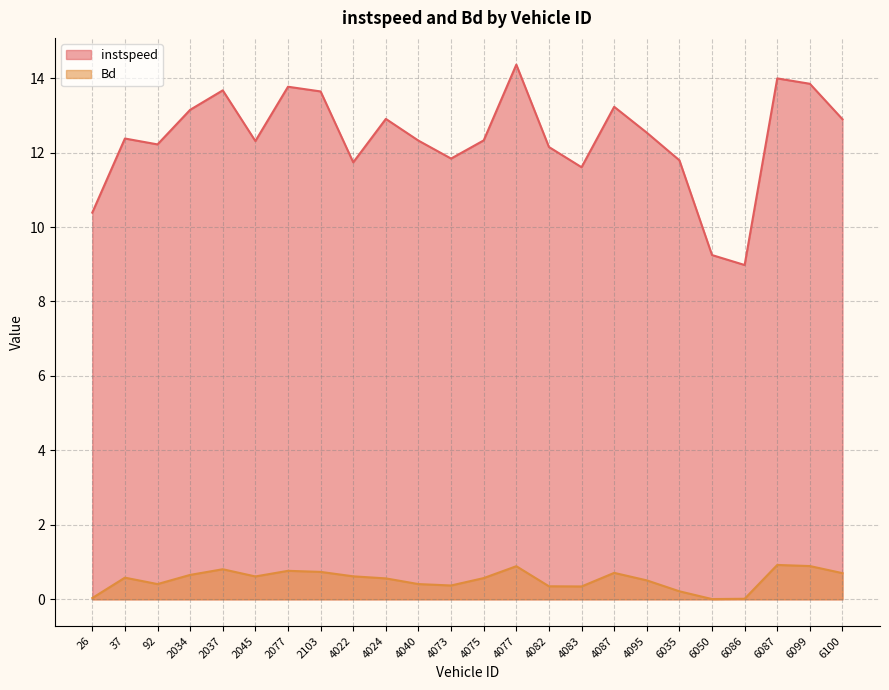

Which category has the highest value across all series?

4077